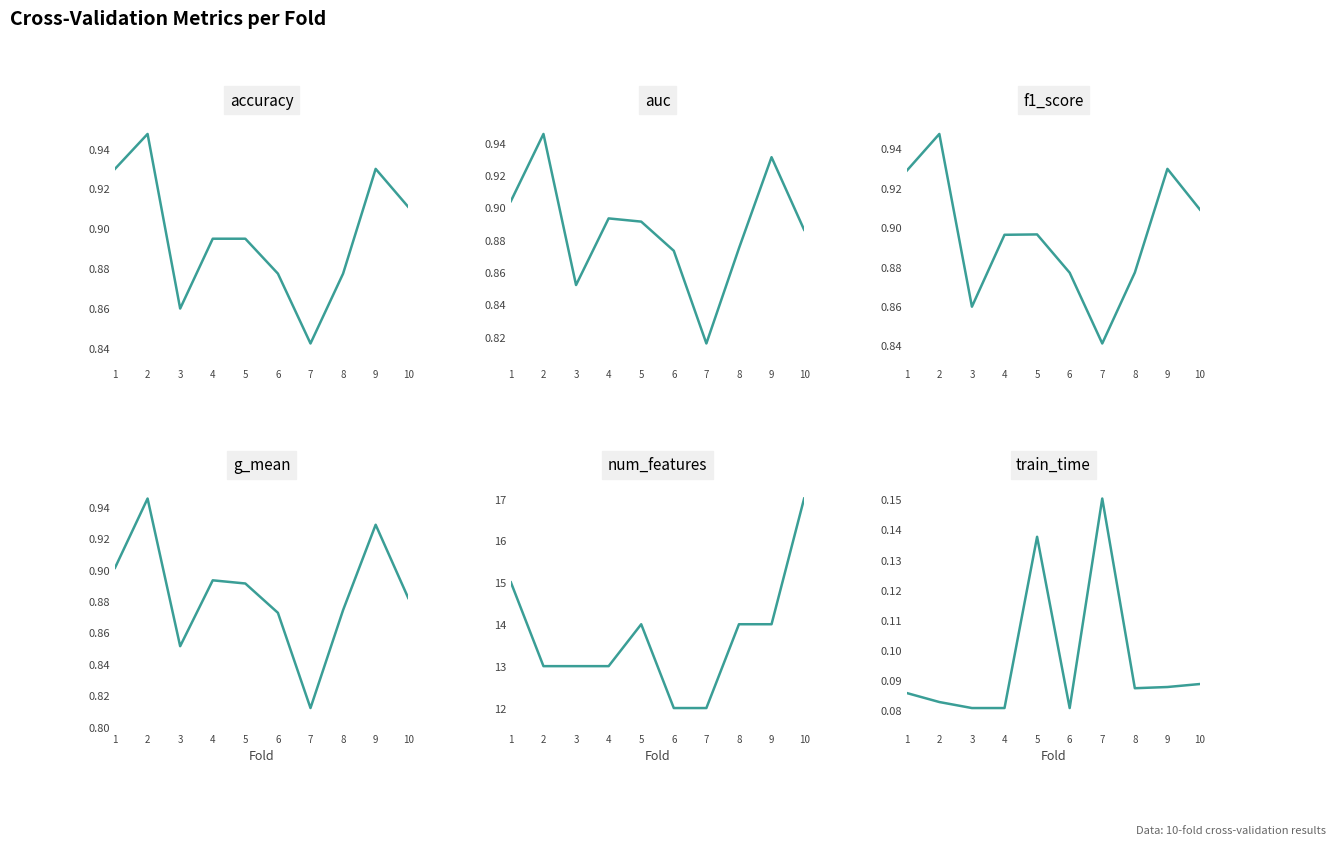

Between 8 and 9, which series saw the biggest shift?

auc